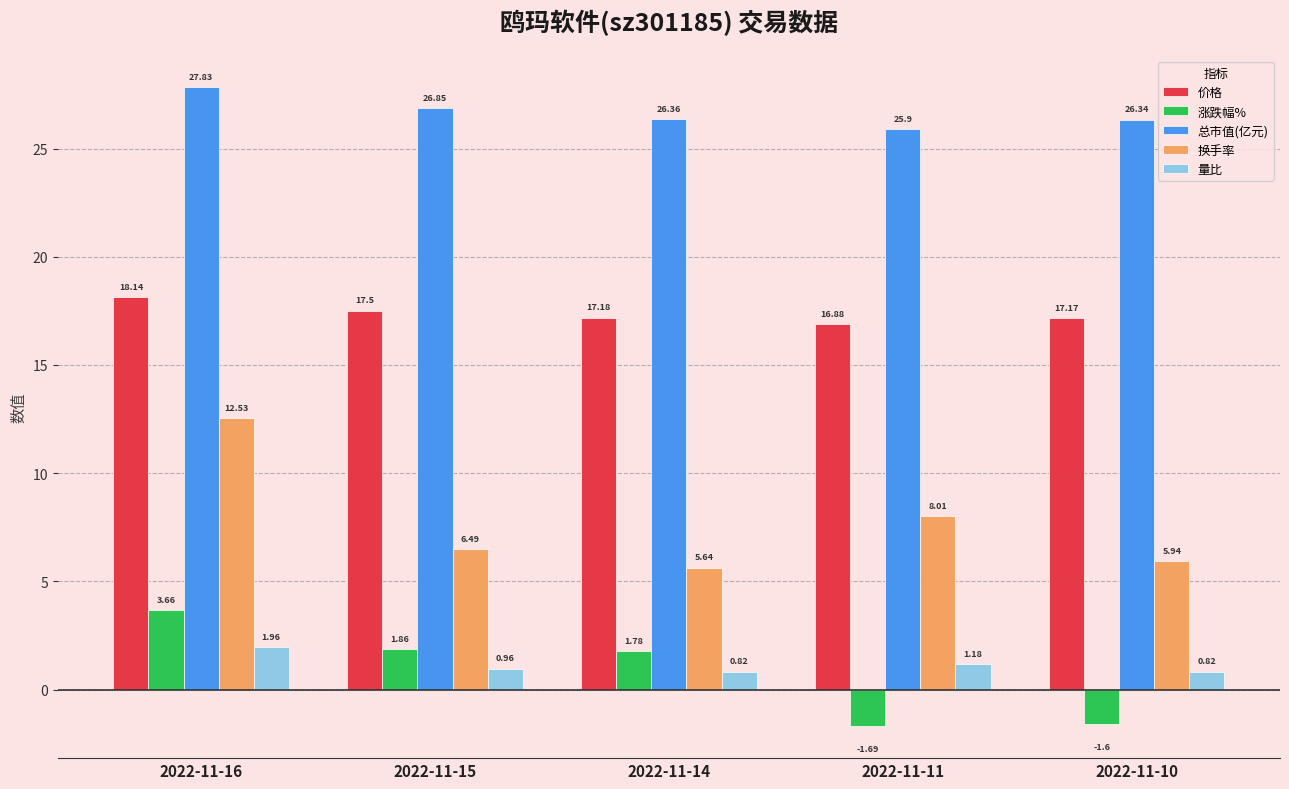

At which category does the chart reach its minimum across all series?

2022-11-11